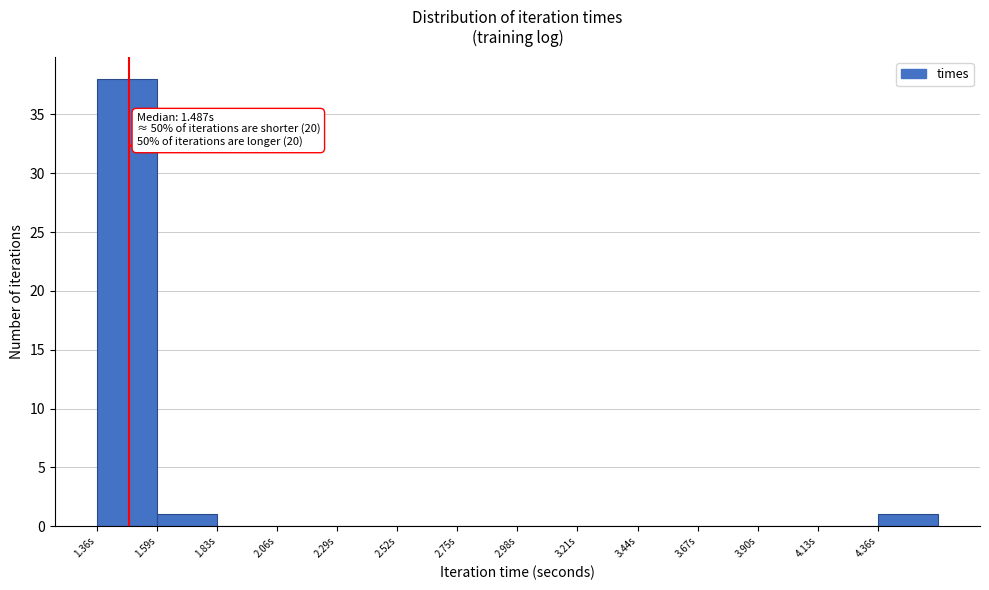

Over which range of the x-axis is the bar tallest?

1.35 to 1.60